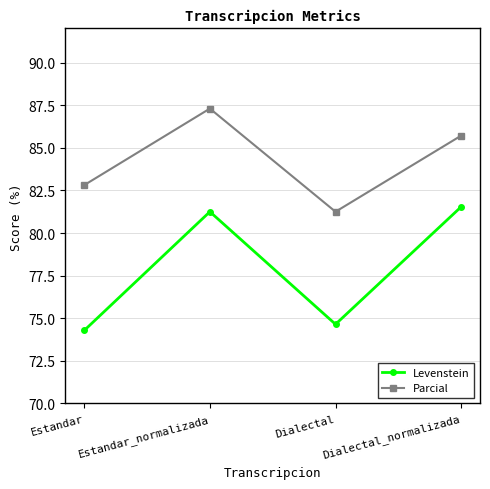

How many lines are shown in the chart?

2